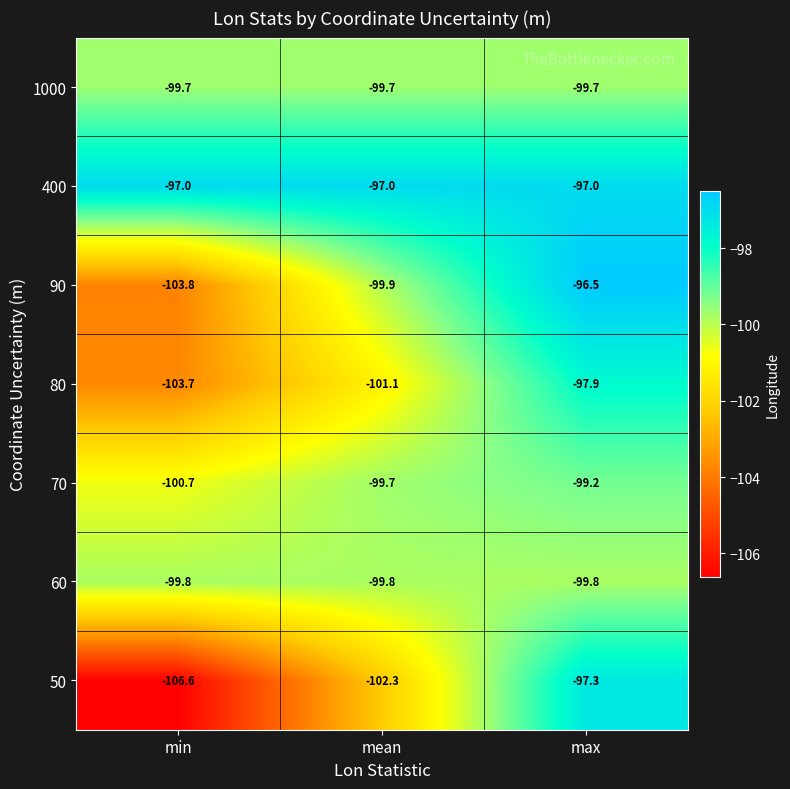

Rank the series at max from lowest to highest value.

60, 1000, 70, 80, 50, 400, 90